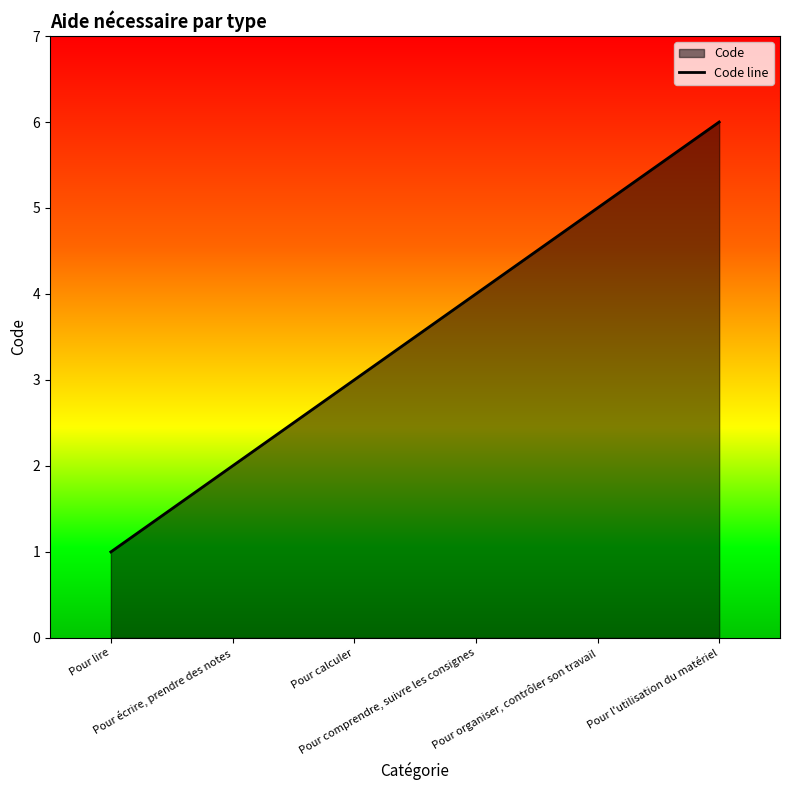

How many data points are above 4?

2